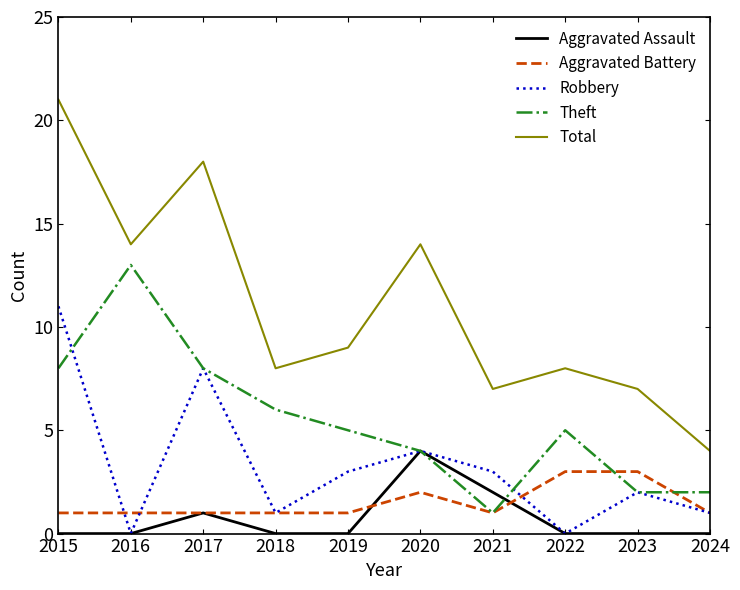

Which series has the largest total across all categories?

Total